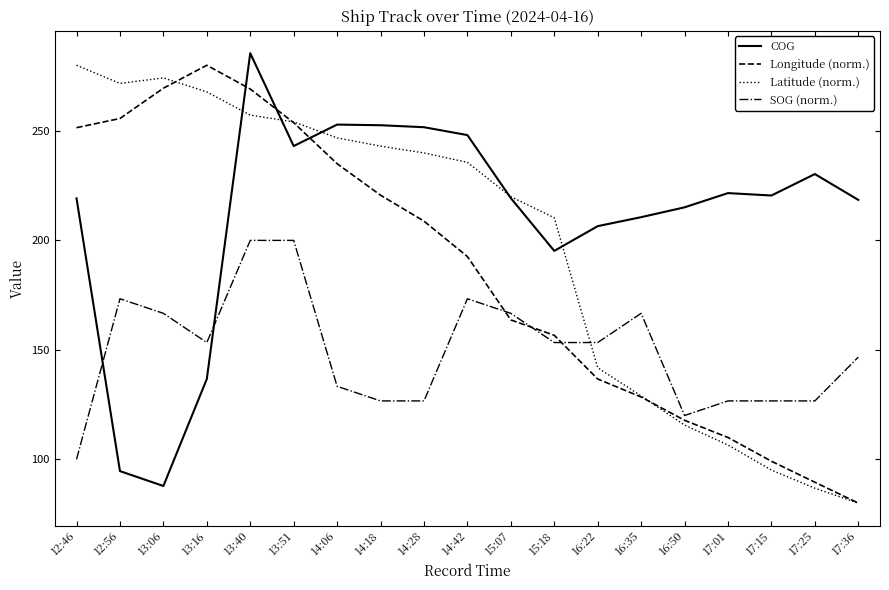

How many series are shown in this chart?

4